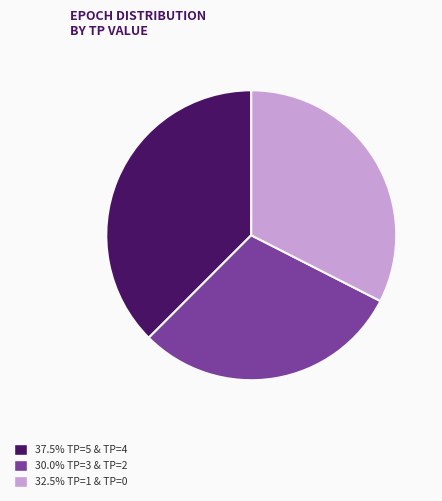

Is there any slice that represents more than half of the pie?

No